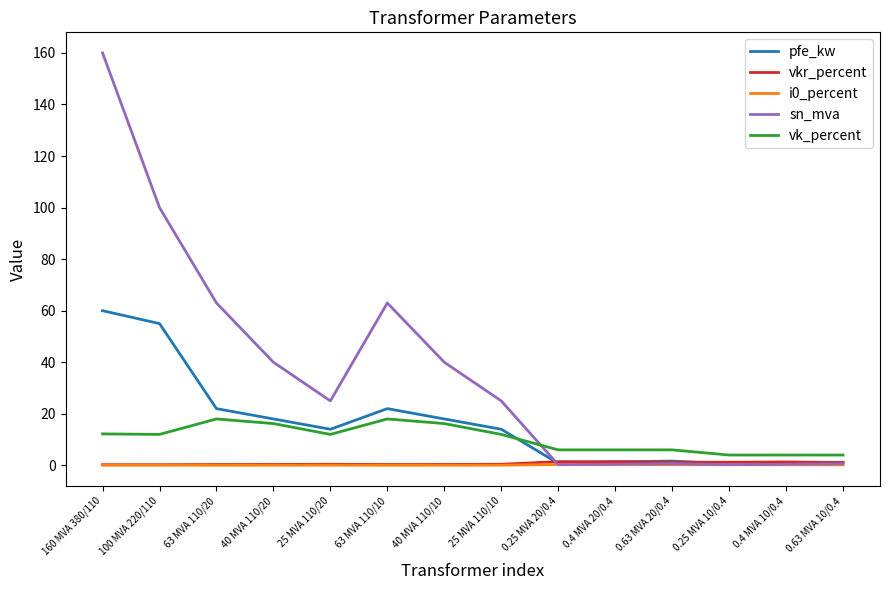

At how many categories does at least one series exceed 36?

6